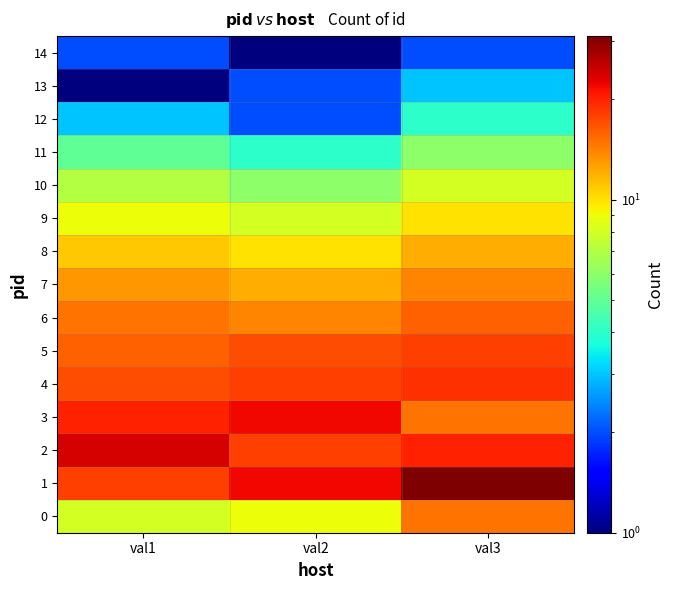

List the series in order of their peak value, highest first.

1, 2, 3, 4, 5, 6, 0, 7, 8, 9, 10, 11, 12, 13, 14